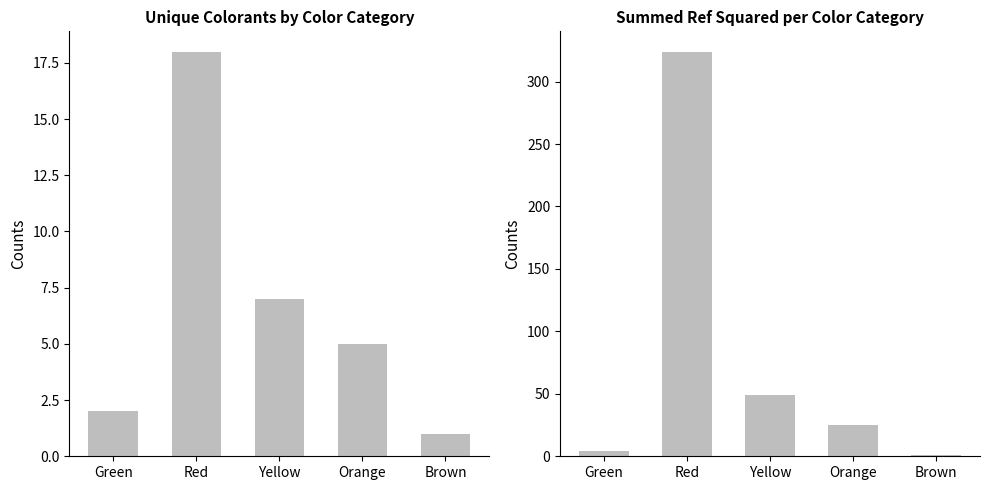

What are all the series names shown in the legend?

Count, Summed Ref^2